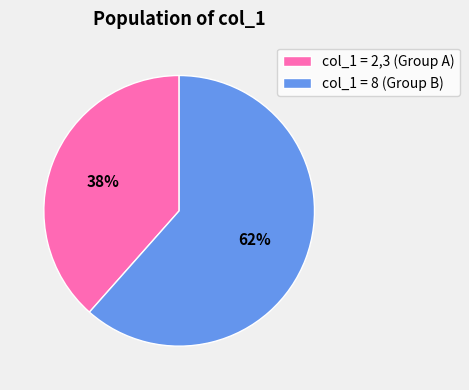

To the nearest percent, what portion does col_1 = 8 (Group B) represent?

62%